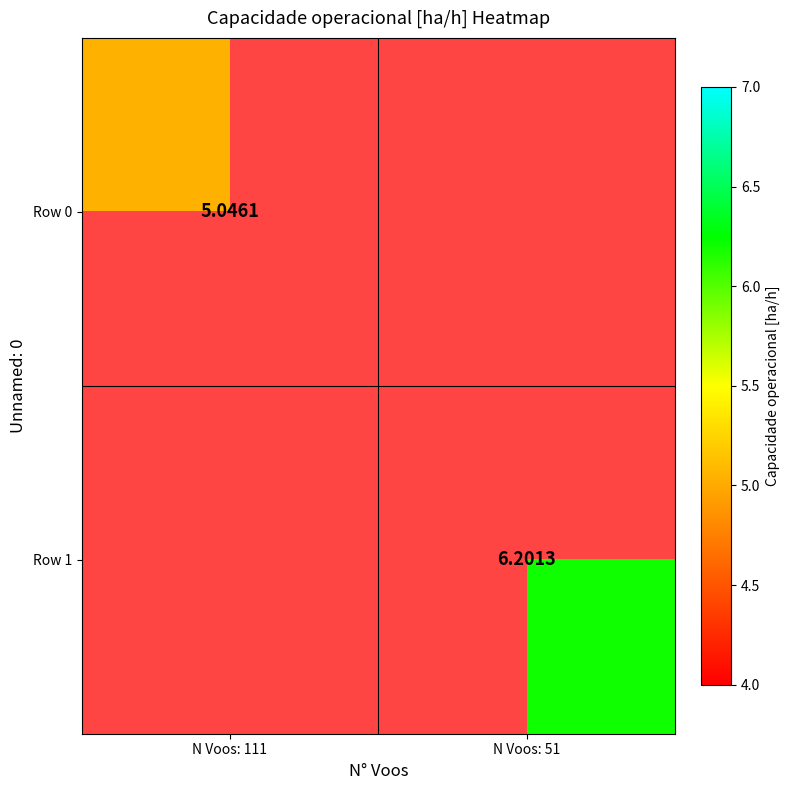

At how many categories does at least one series exceed 3?

2